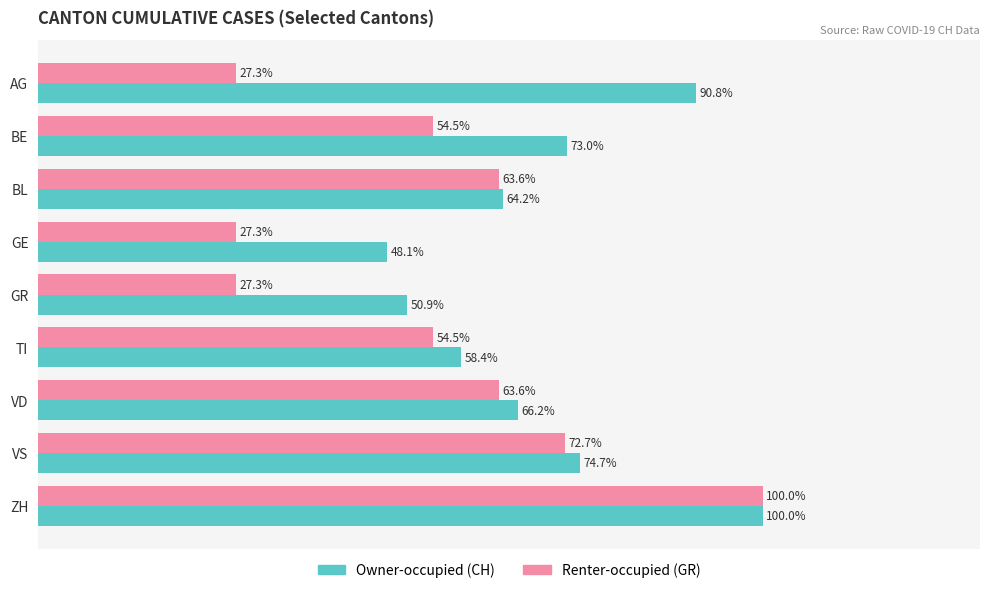

Which series has the largest total across all categories?

Owner-occupied (CH)